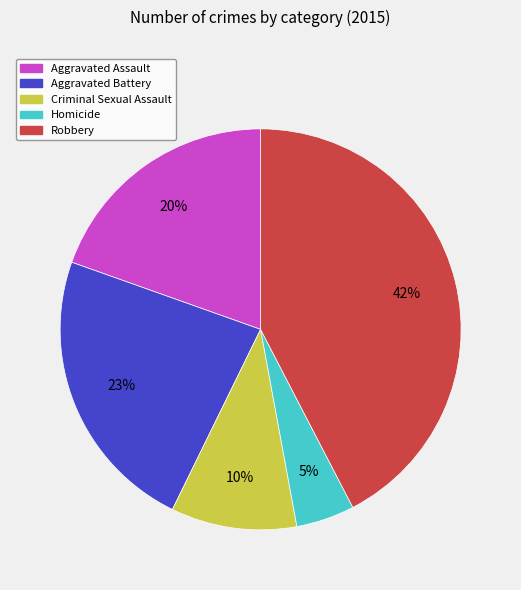

Which slice is the largest?

Robbery